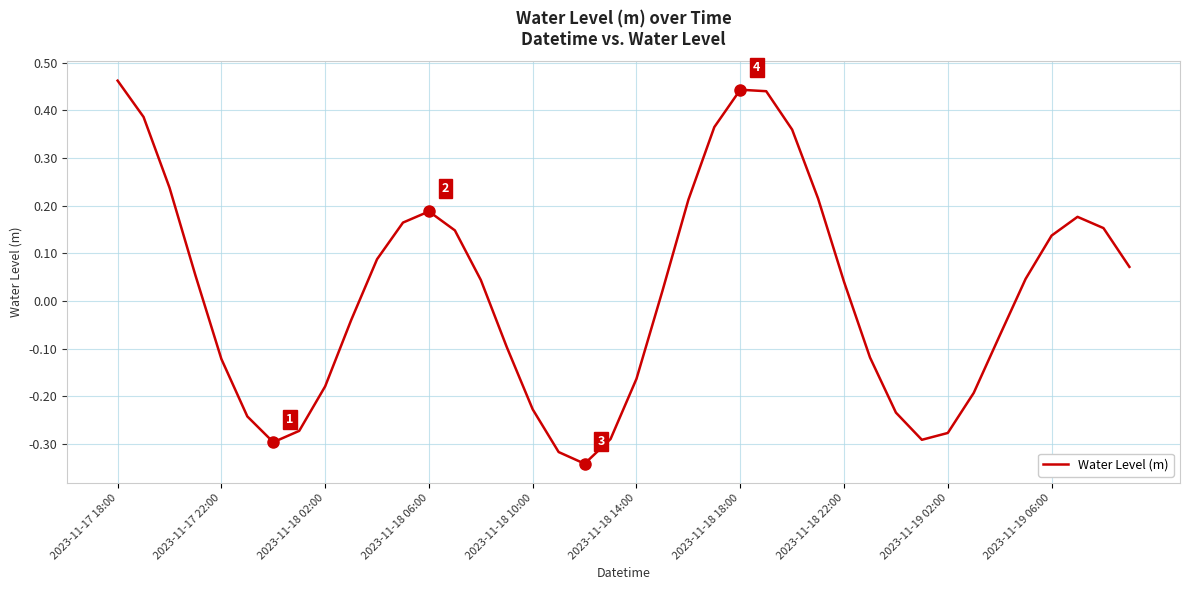

How many lines are shown in the chart?

1